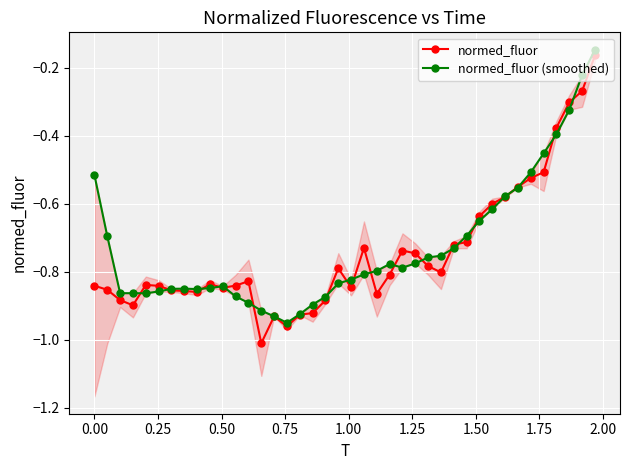

What is the minimum value shown in the chart?

-1.0